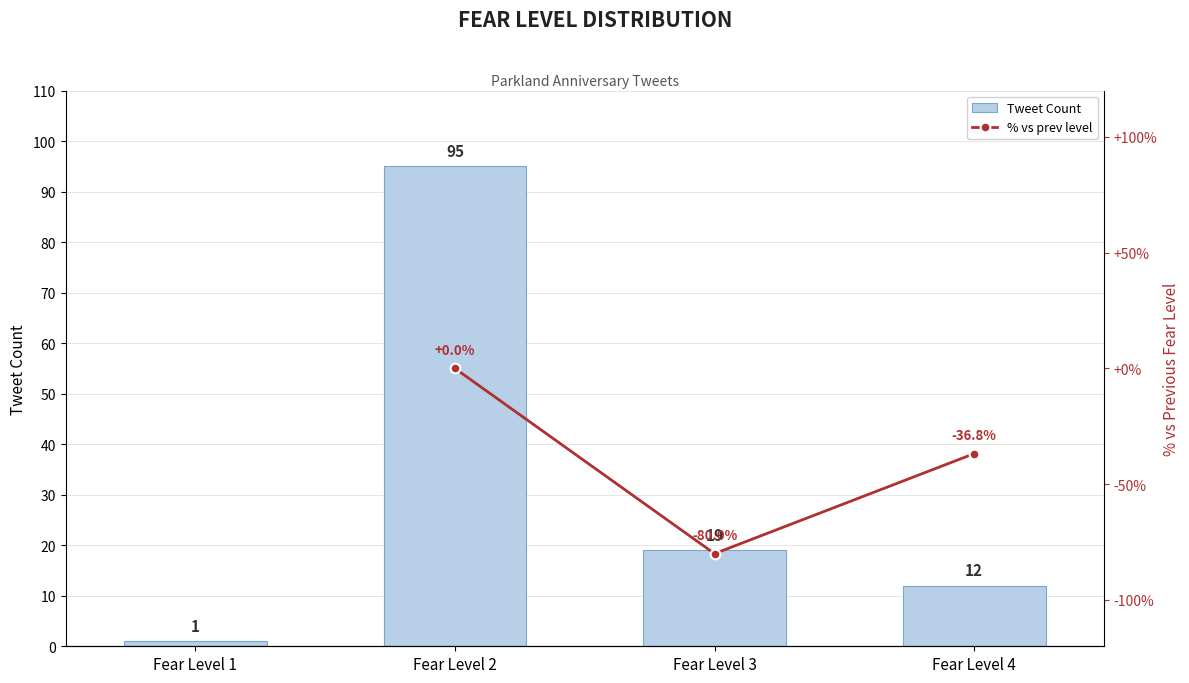

What is the difference between the maximum and second lowest values in the Tweet Count series?

83